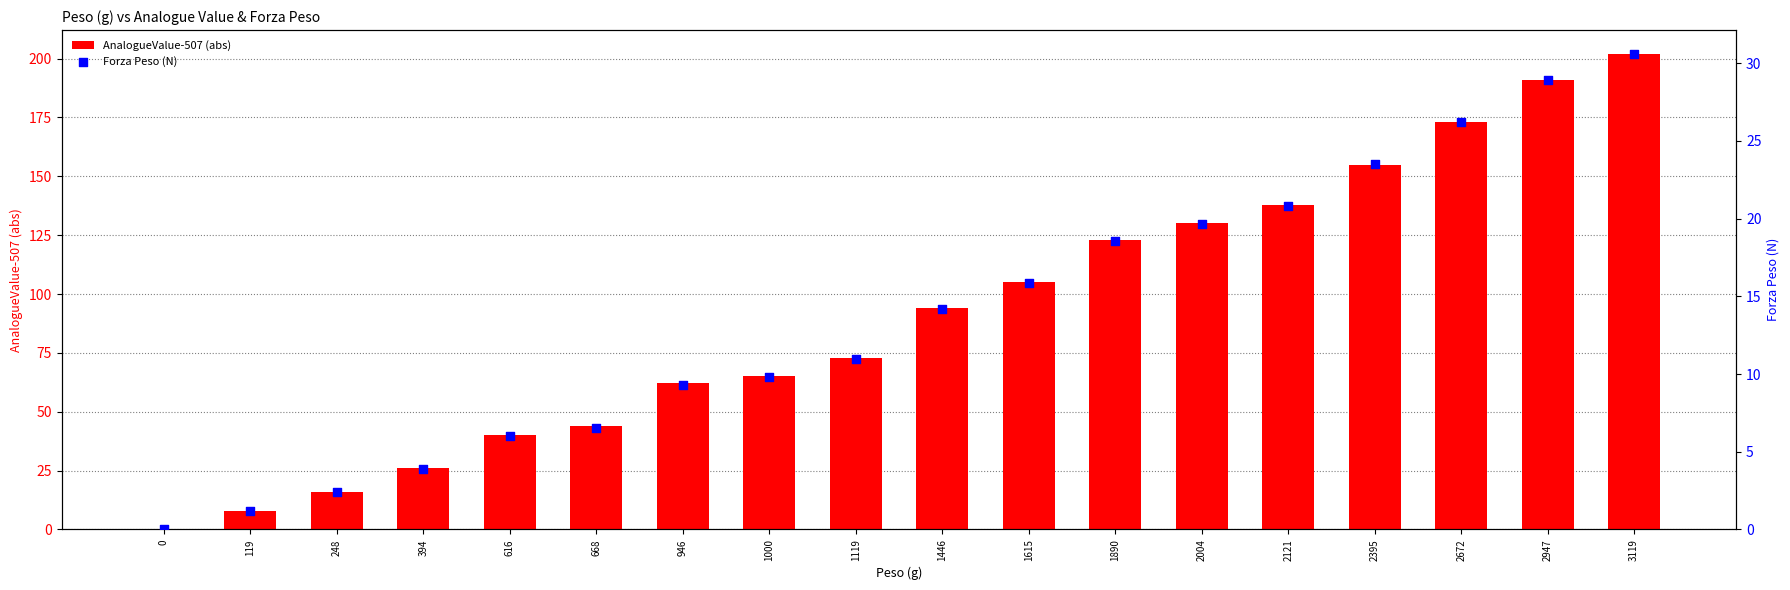

Which series has the largest total across all categories?

AnalogueValue-507 (abs)